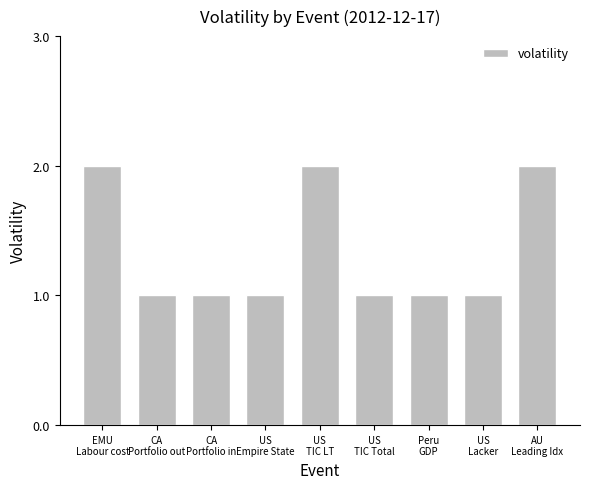

What is the greatest value displayed?

2